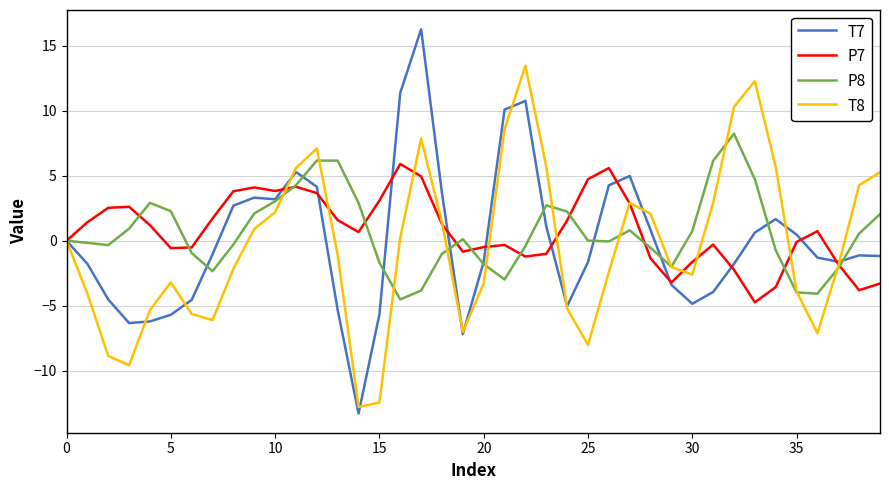

What is the minimum value for P8?

-4.5